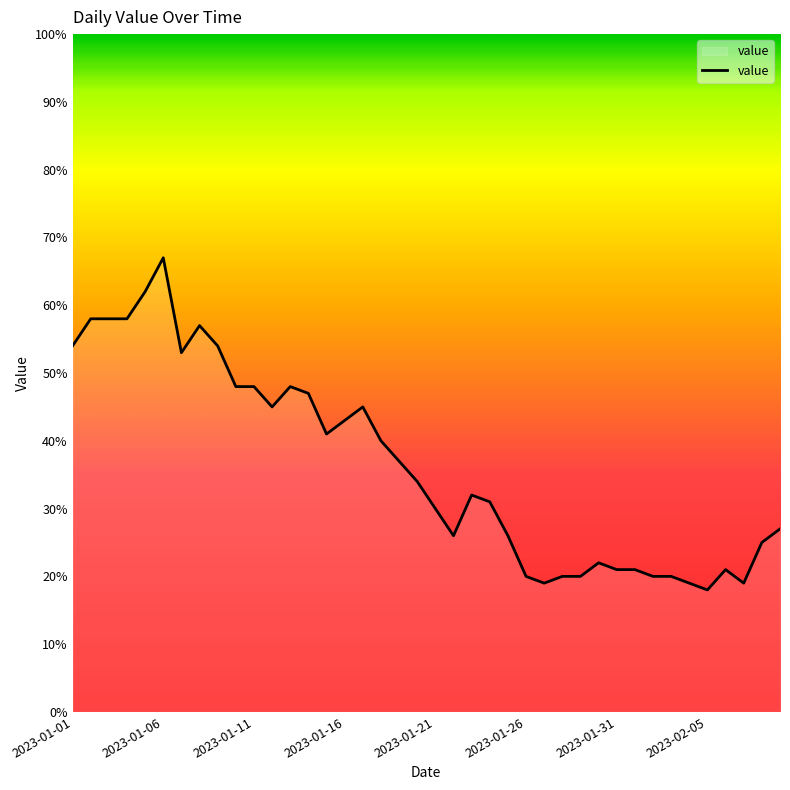

Reading left to right, list all the values displayed in this chart.

54	58	58	58	62	67	53	57	54	48	48	45	48	47	41	43	45	40	37	34	30	26	32	31	26	20	19	20	20	22	21	21	20	20	19	18	21	19	25	27